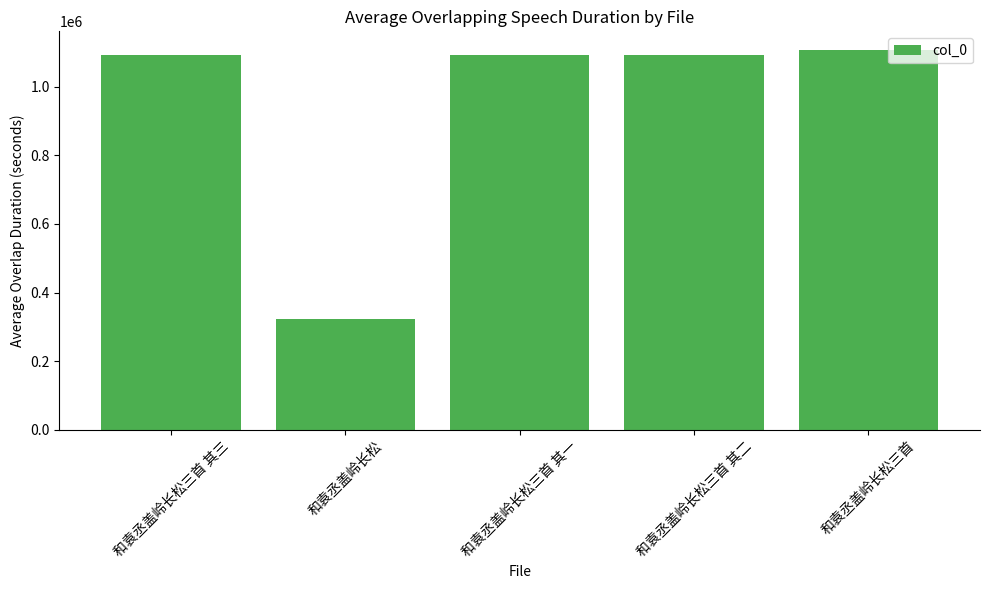

How many values are below 1091924?

2